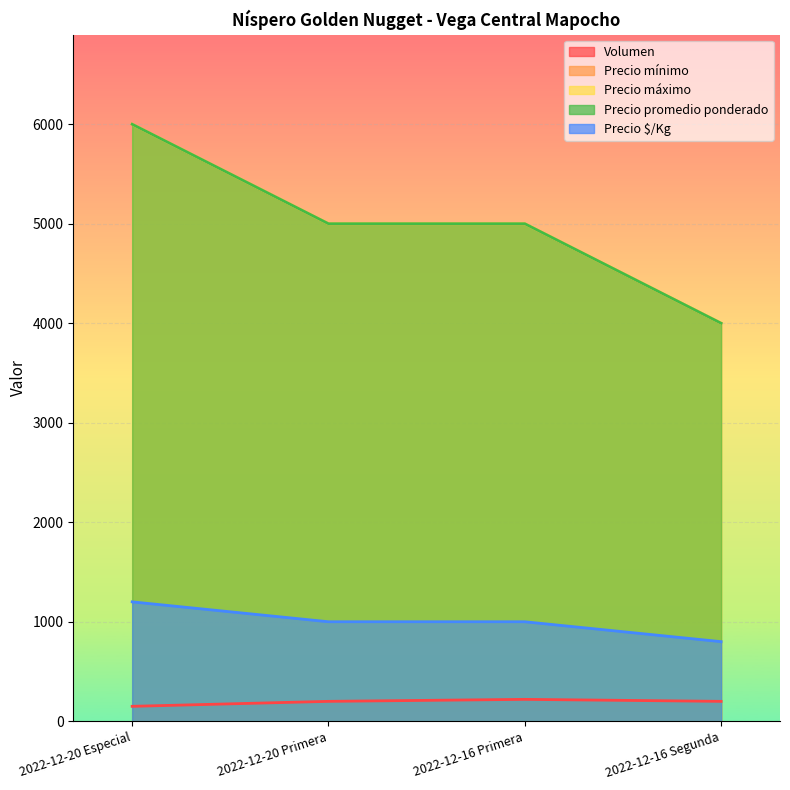

At which category is the sum across all series the highest?

2022-12-20 Especial